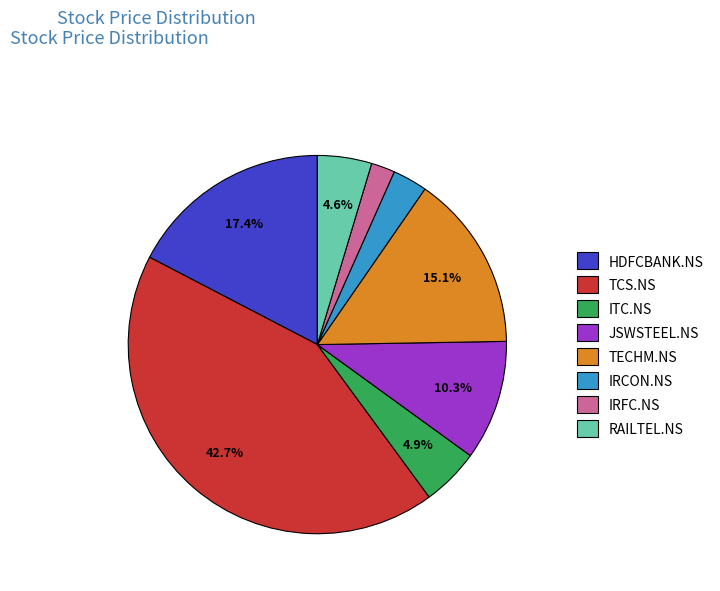

Which category has the biggest portion of the pie?

TCS.NS